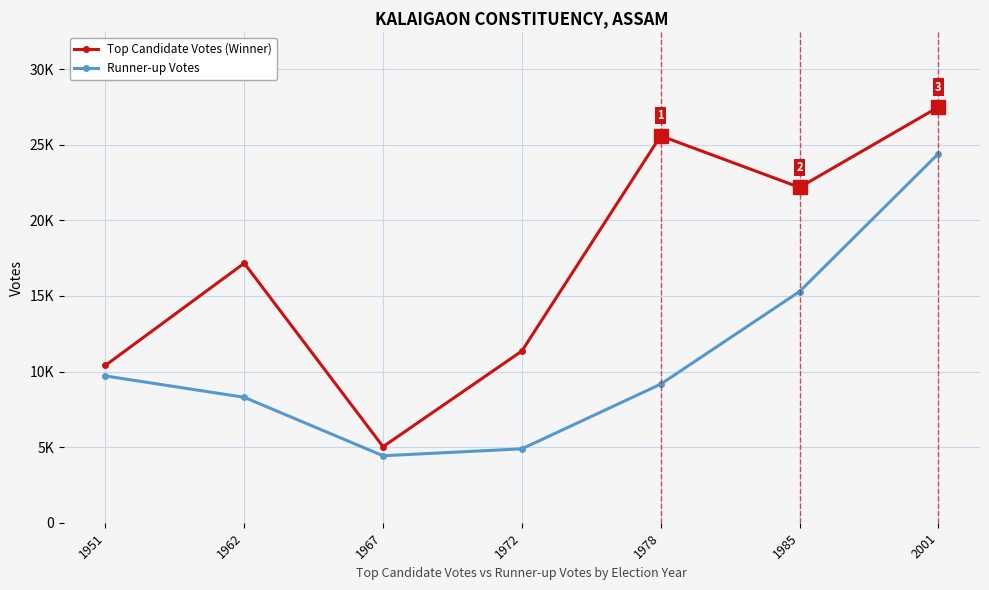

Is the value of Runner-up Votes at 1978 greater than the value of Top Candidate Votes (Winner) at 1967?

Yes